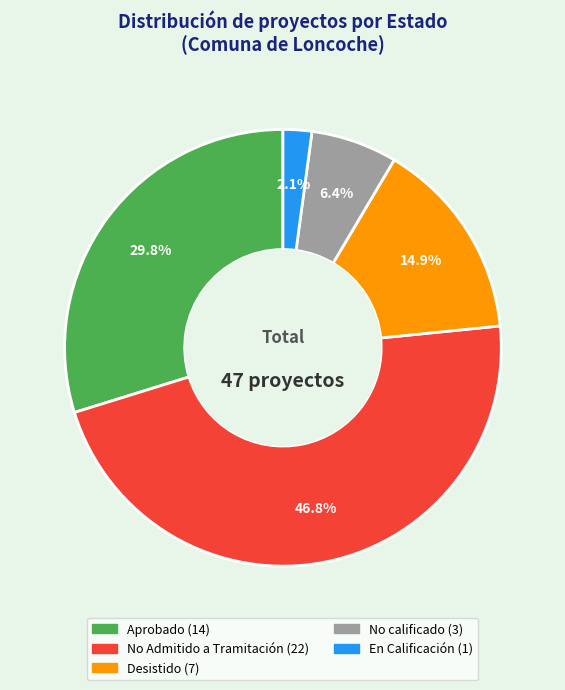

To the nearest percent, what is the combined percentage of No Admitido a Tramitación and En Calificación?

49%